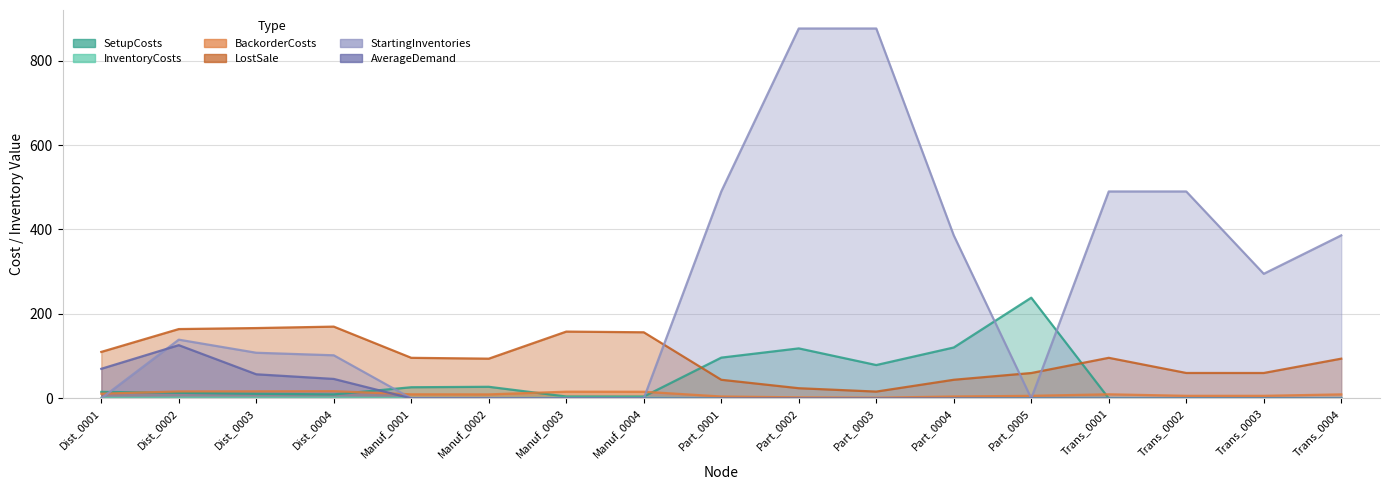

At which category is the sum across all series the highest?

Part_0002